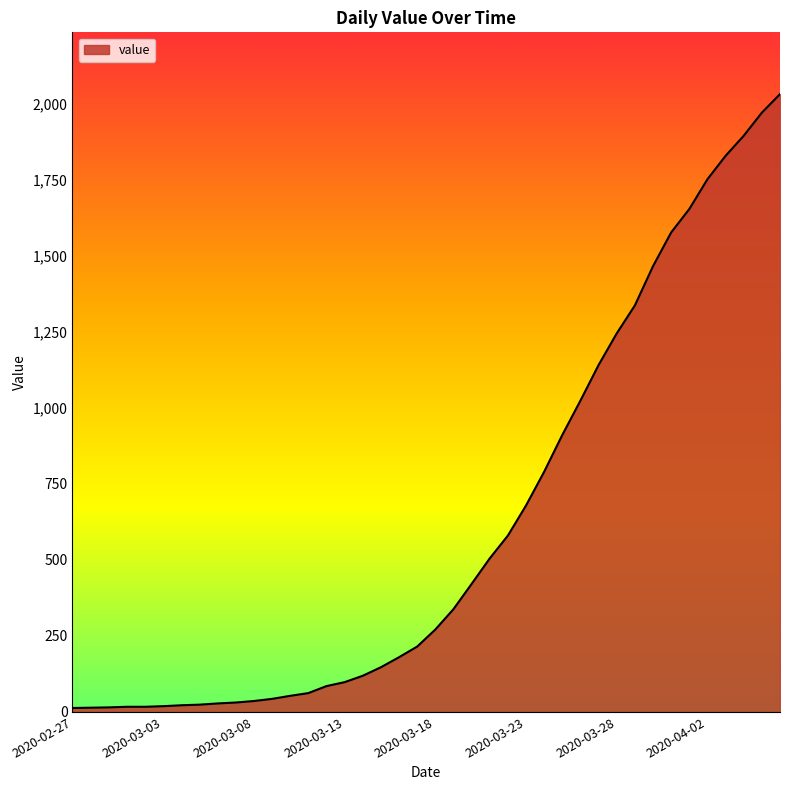

What is the difference between the maximum and minimum values?

2019